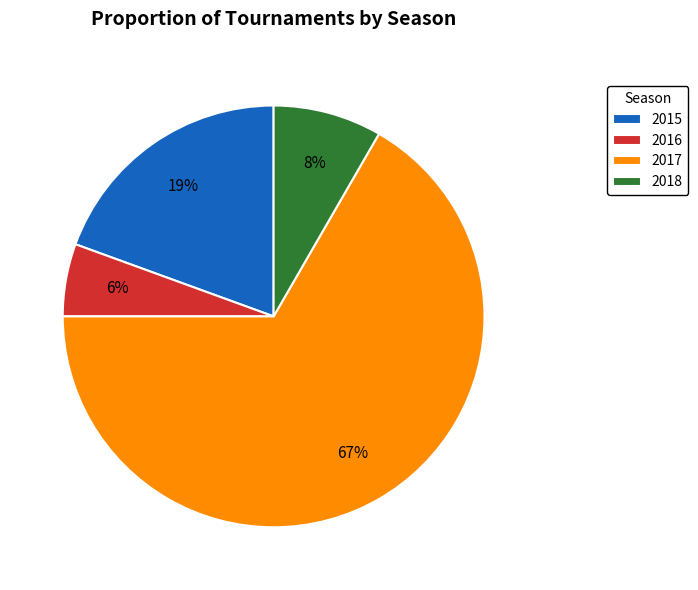

Which slice represents more than half of the pie?

2017